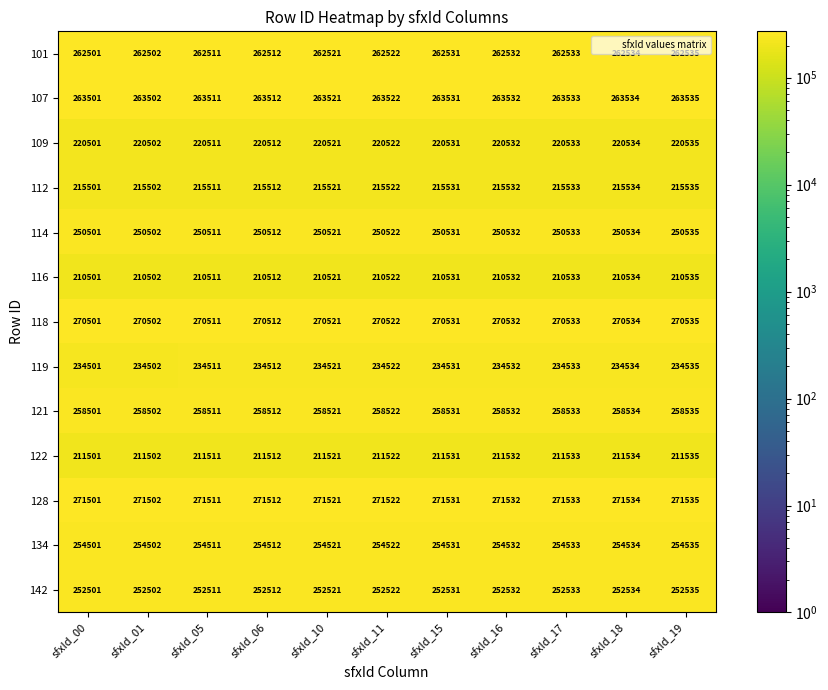

At how many categories does at least one series exceed 227444?

11